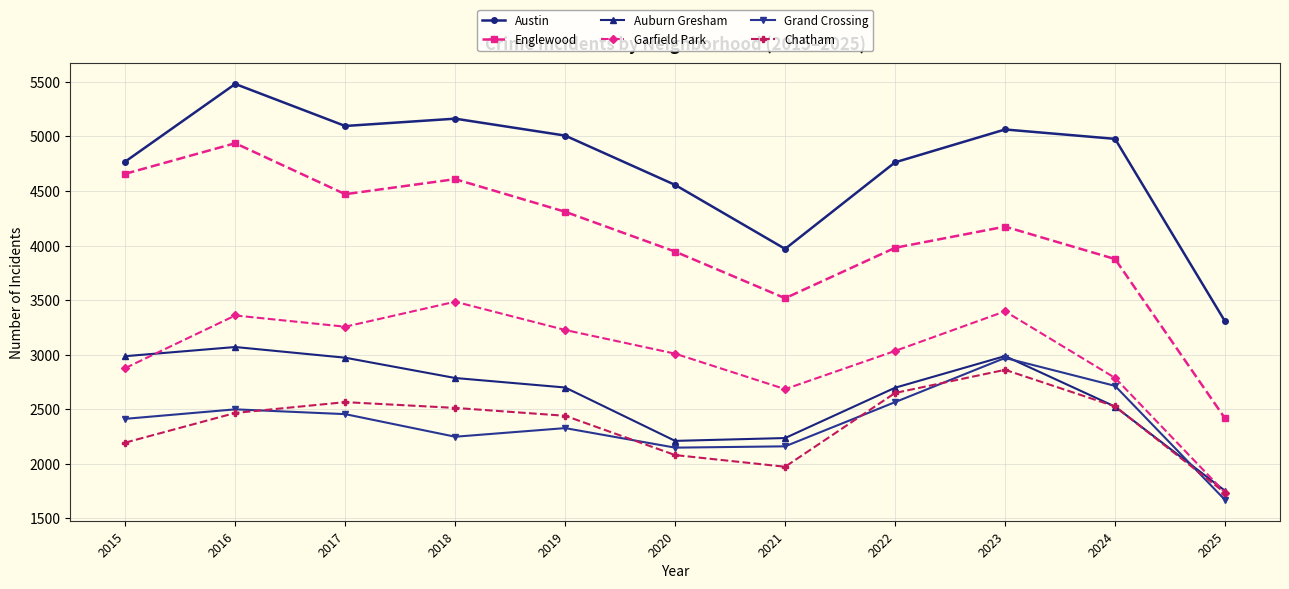

Rank the series at 2017 from highest to lowest value.

Austin, Englewood, Garfield Park, Auburn Gresham, Chatham, Grand Crossing